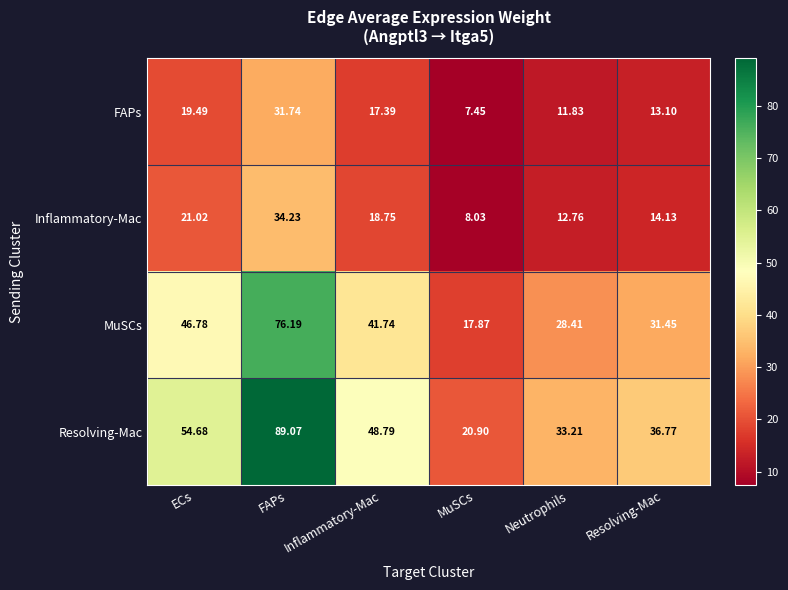

Which series changed the most between ECs and Inflammatory-Mac?

Resolving-Mac